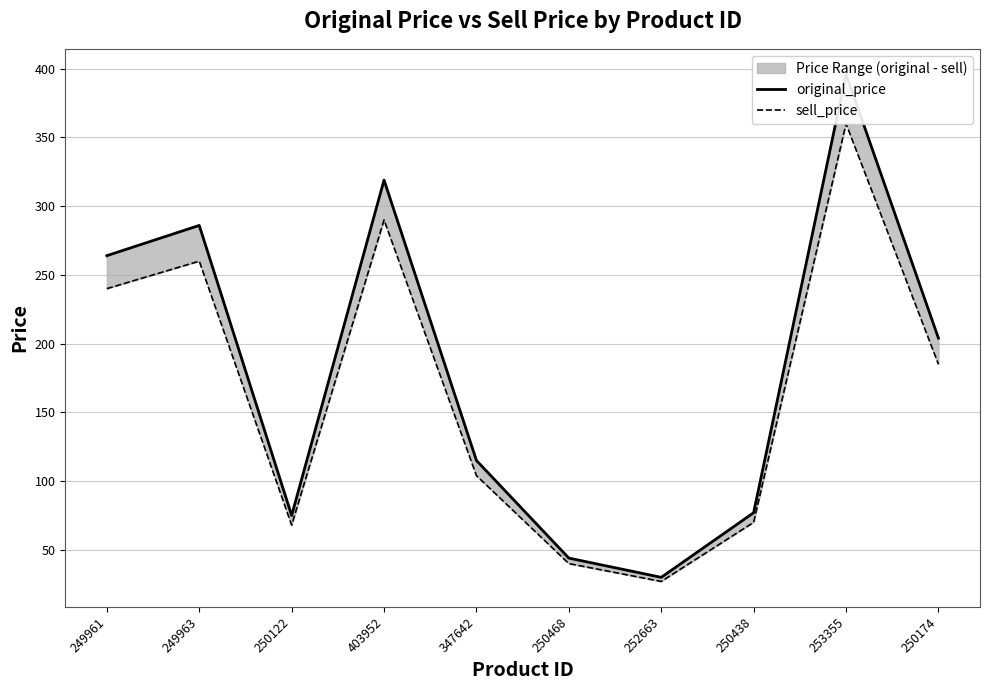

True or false: sell_price and original_price intersect in this chart.

False